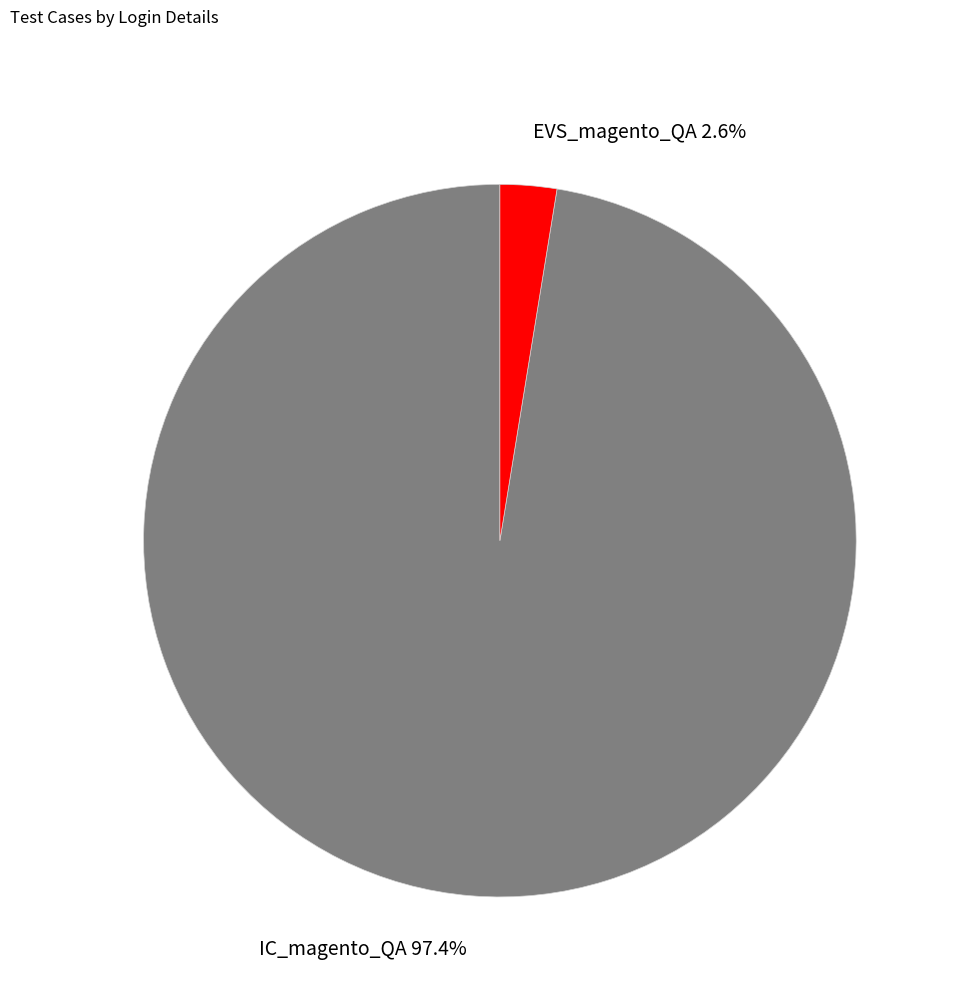

To the nearest percent, what is the difference between the largest and smallest slice percentages?

95%